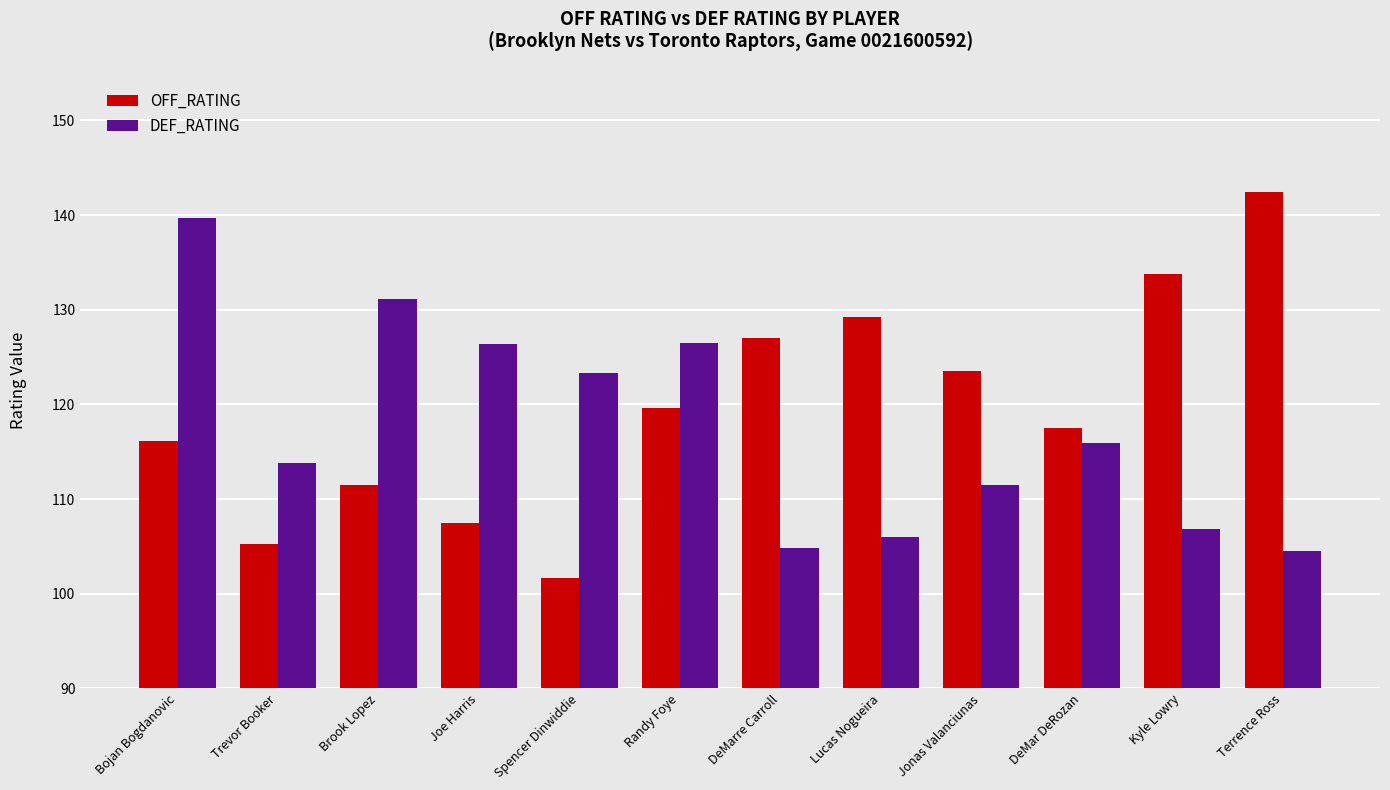

How many groups of bars are there?

12